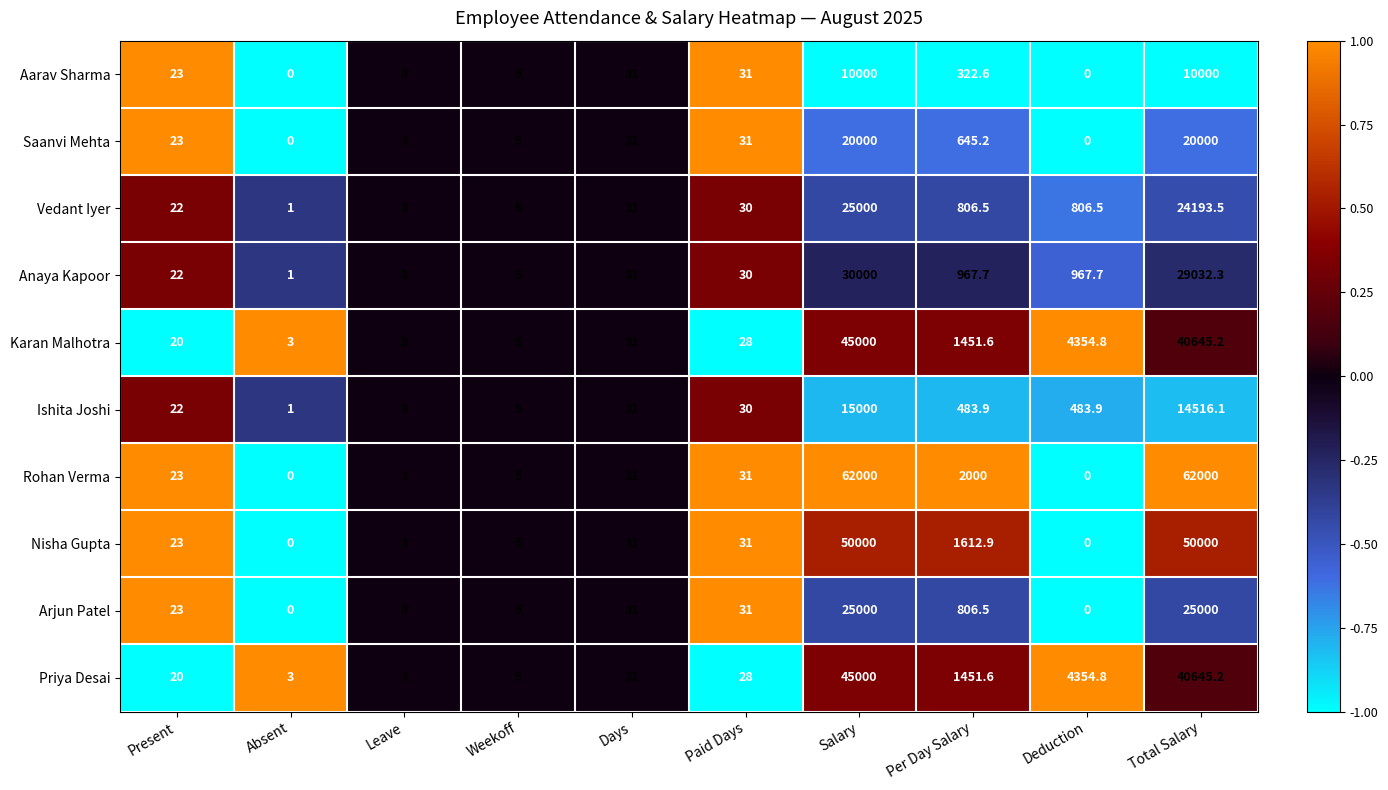

Which series has the largest range (max minus min)?

Rohan Verma